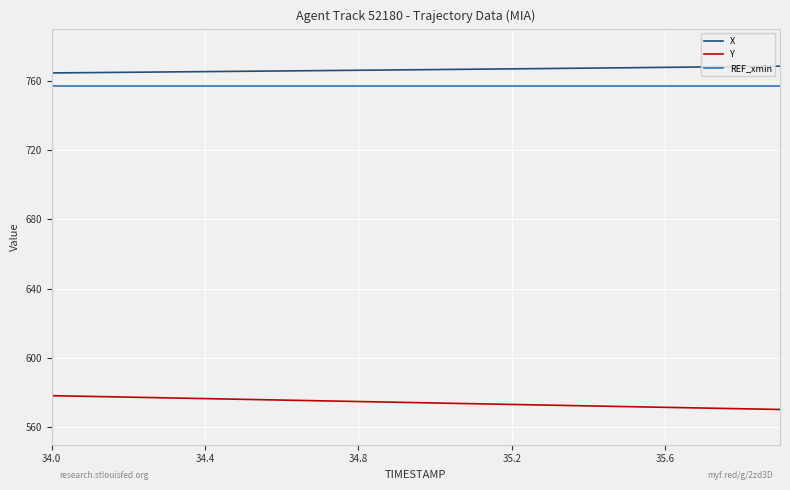

Does the chart have visible grid lines?

Yes